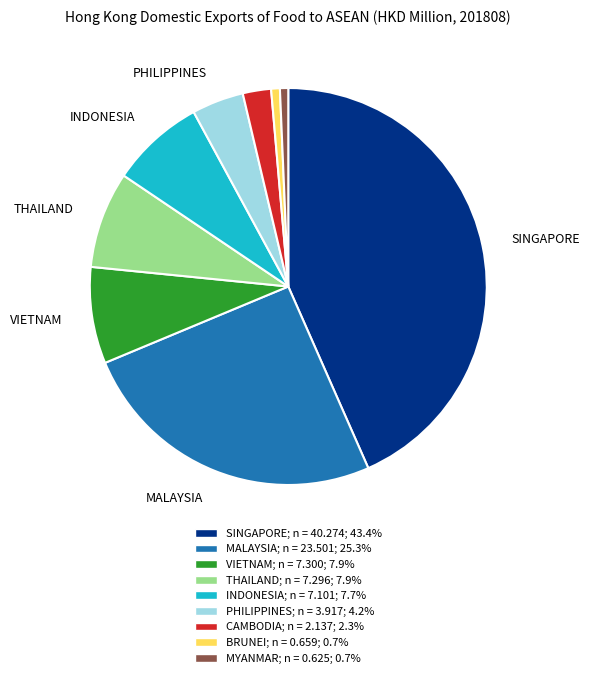

Does any single category account for the majority?

No